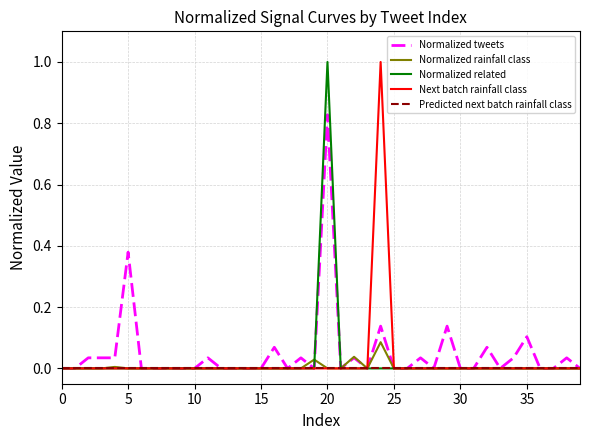

What is the maximum value shown in the chart?

1.0